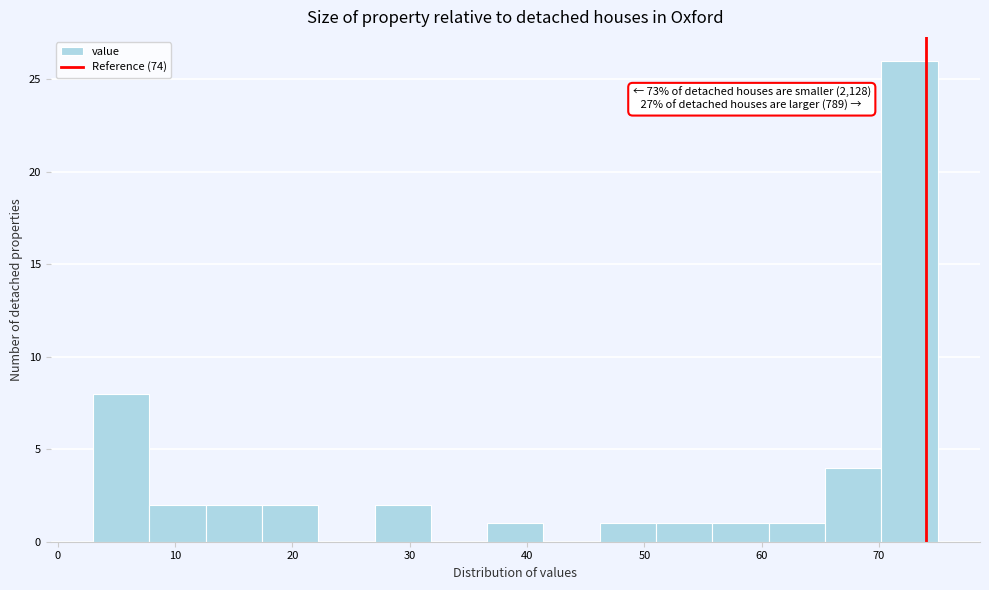

Which range on the x-axis has the tallest bar?

70.2 to 75.0